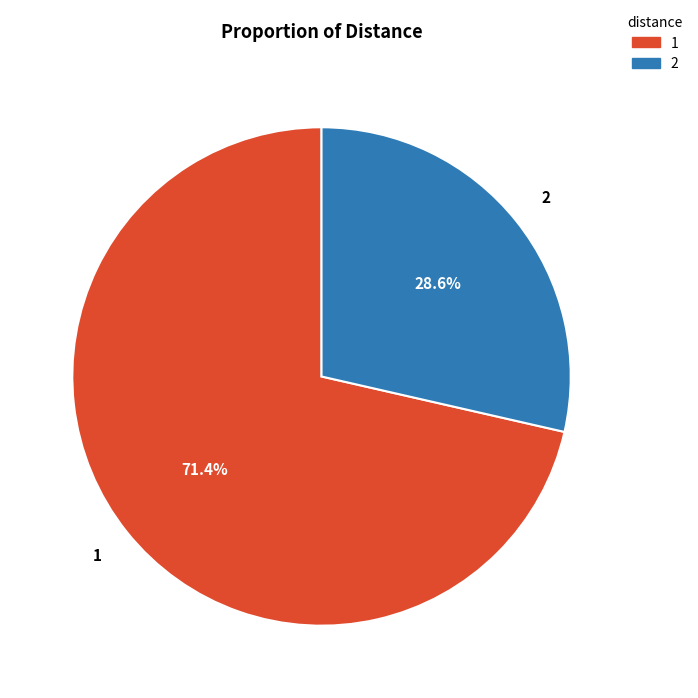

Approximately how many times larger is the value at 2 compared to 1?

0.4